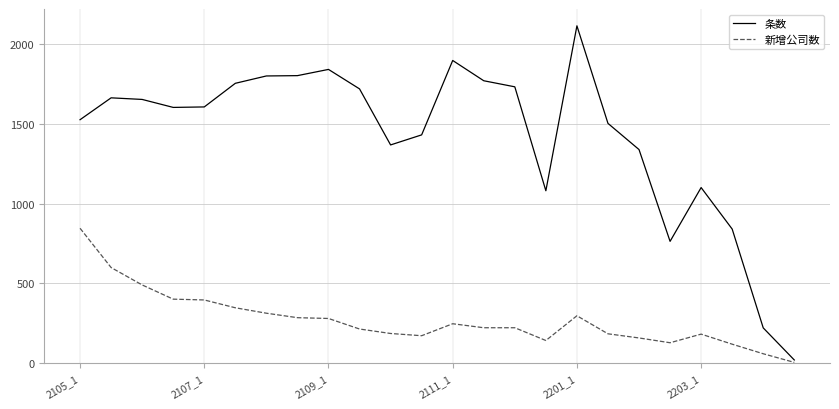

Which series has the largest range (max minus min)?

条数